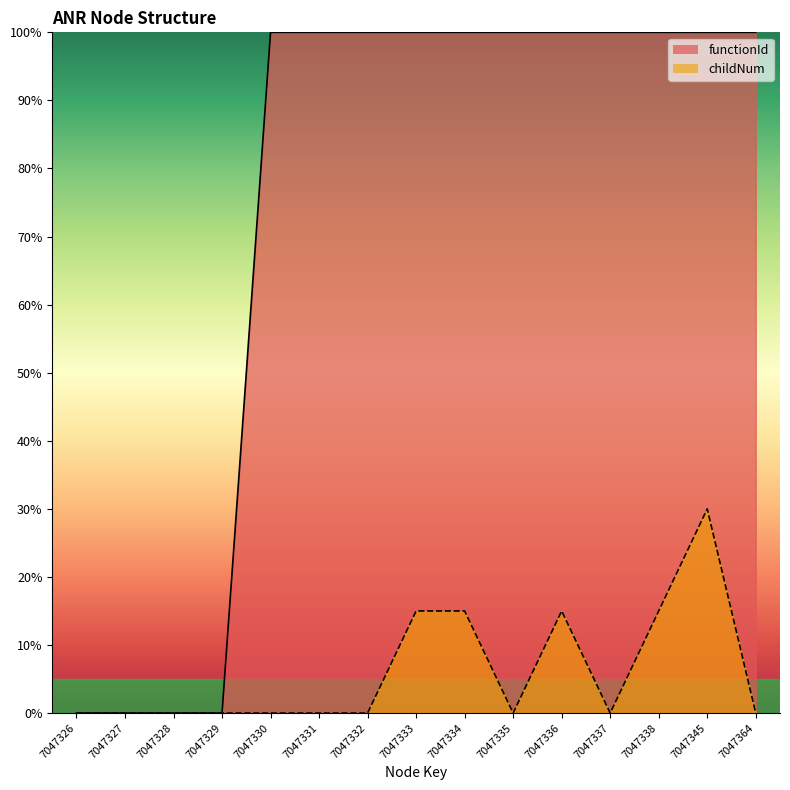

Count the number of categories in the chart.

15